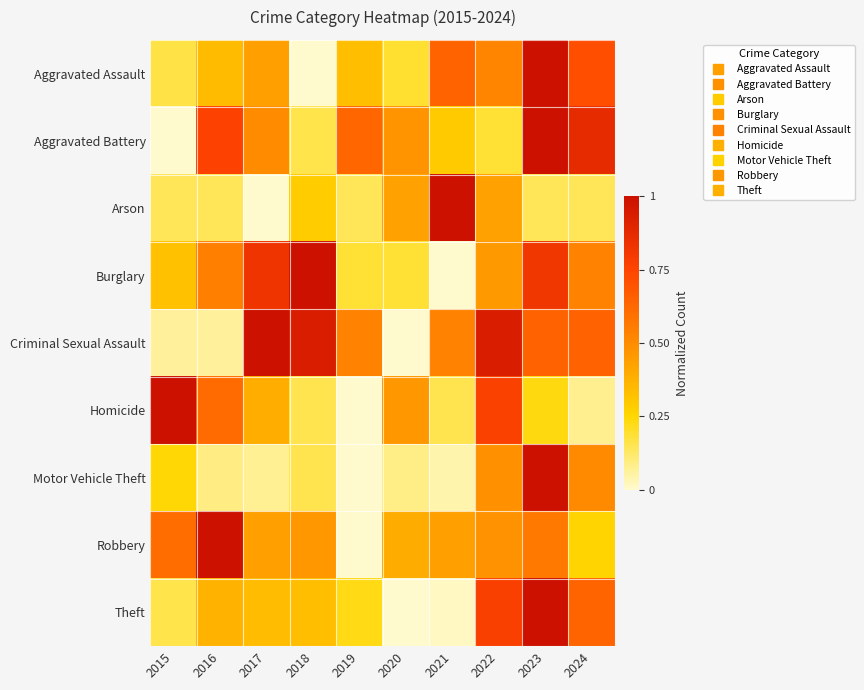

Between 2023 and 2022, which is larger?

2023